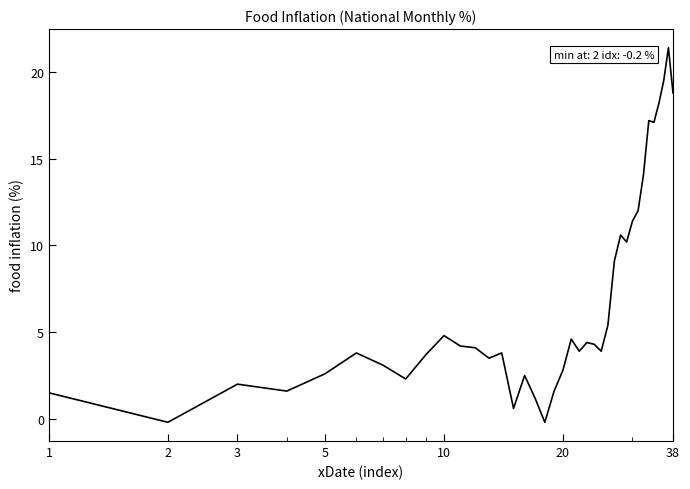

What is the greatest value displayed?

21.4